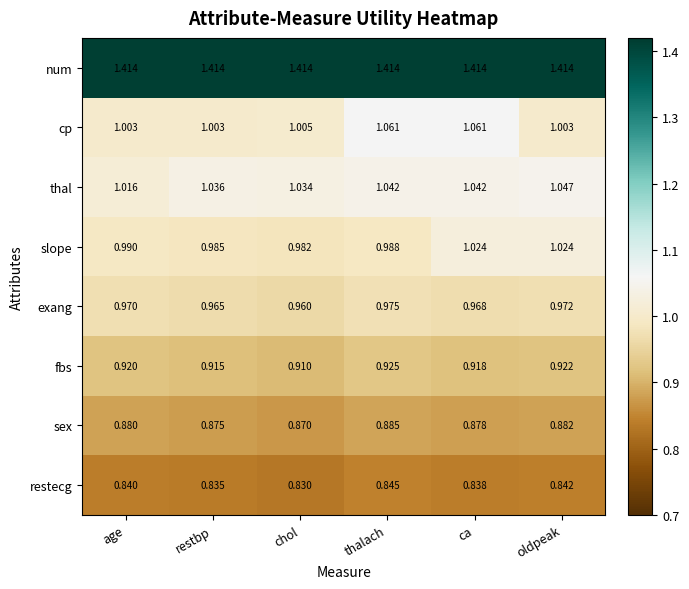

At oldpeak, list the series in order from largest to smallest.

num, thal, slope, cp, exang, fbs, sex, restecg